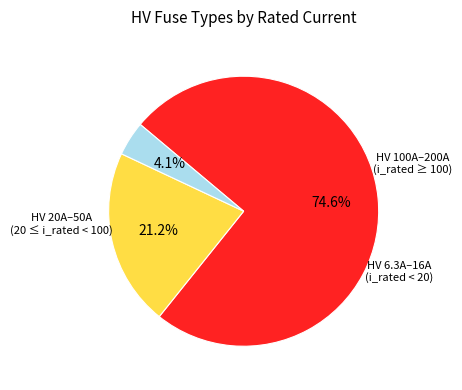

What is the smallest slice in the pie chart?

HV 6.3A